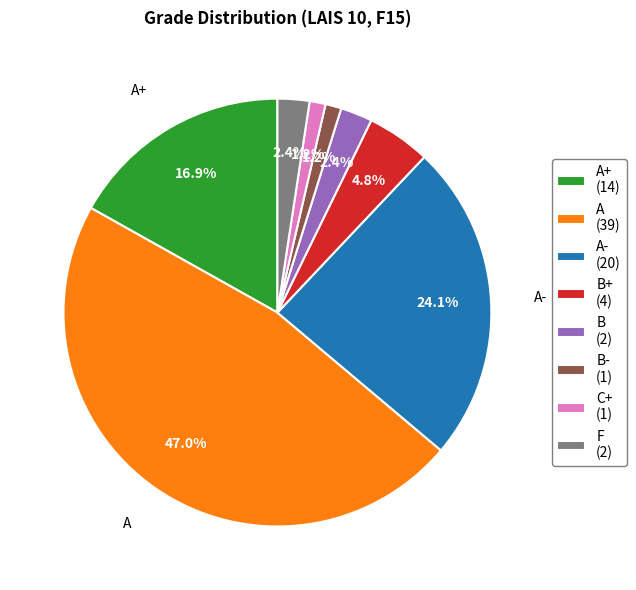

Count the number of slices in the pie.

8